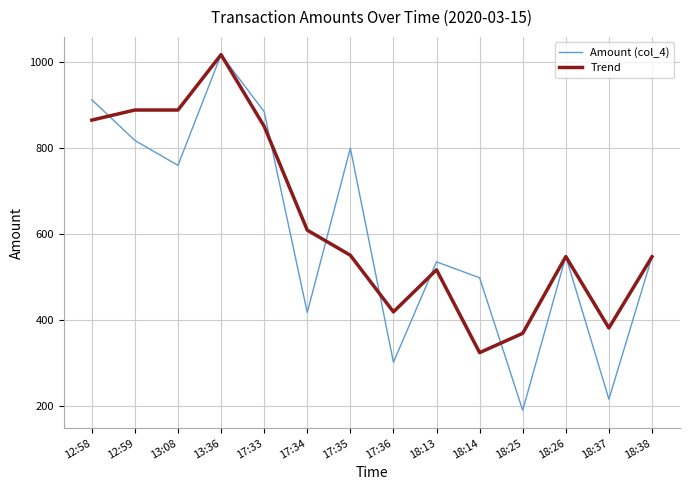

What is the spread (max minus min) of values at 18:26?

0.5